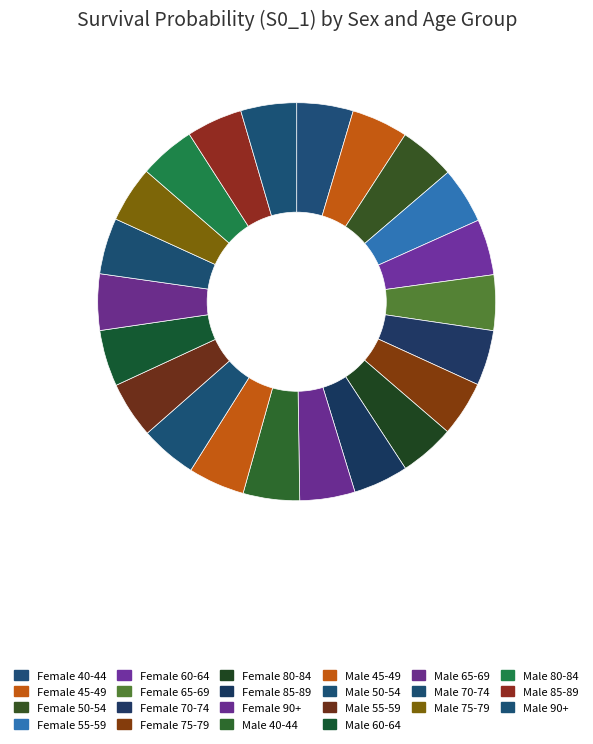

Count the number of slices in the pie.

22